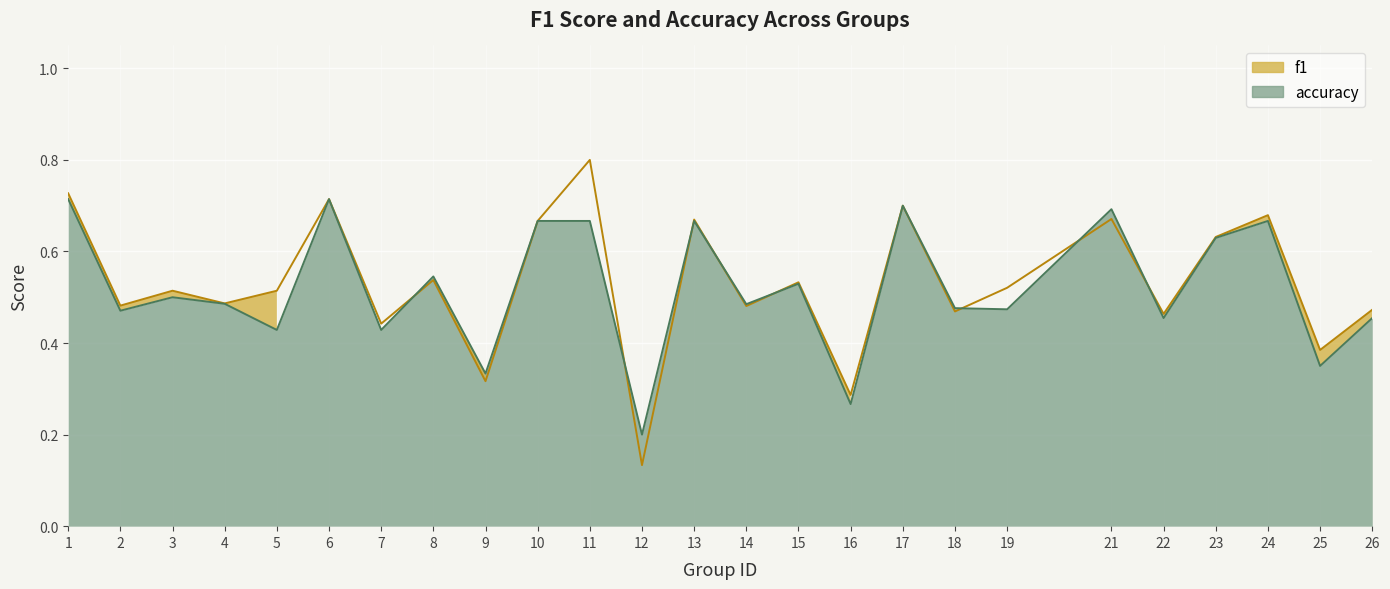

Is it true that accuracy equals 0.2 at 19?

False